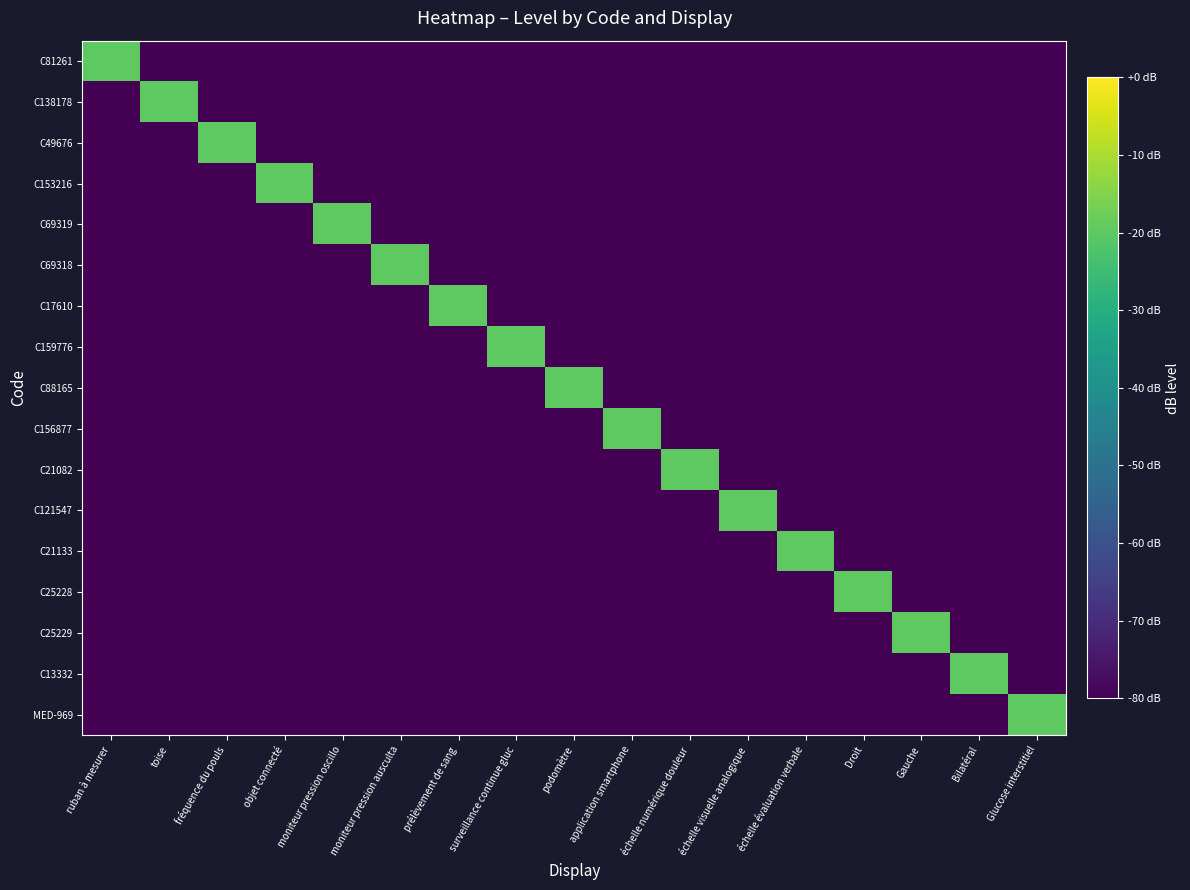

Reading left to right, transcribe all the data shown in this chart.

C81261: ruban à mesurer=-20	toise=-80	fréquence du pouls=-80	objet connecté=-80	moniteur pression oscillo=-80	moniteur pression ausculta=-80	prélèvement de sang=-80	surveillance continue gluc=-80	podomètre=-80	application smartphone=-80	échelle numérique douleur=-80	échelle visuelle analogique=-80	échelle évaluation verbale=-80	Droit=-80	Gauche=-80	Bilatéral=-80	Glucose interstitiel=-80
C138178: ruban à mesurer=-80	toise=-20	fréquence du pouls=-80	objet connecté=-80	moniteur pression oscillo=-80	moniteur pression ausculta=-80	prélèvement de sang=-80	surveillance continue gluc=-80	podomètre=-80	application smartphone=-80	échelle numérique douleur=-80	échelle visuelle analogique=-80	échelle évaluation verbale=-80	Droit=-80	Gauche=-80	Bilatéral=-80	Glucose interstitiel=-80
C49676: ruban à mesurer=-80	toise=-80	fréquence du pouls=-20	objet connecté=-80	moniteur pression oscillo=-80	moniteur pression ausculta=-80	prélèvement de sang=-80	surveillance continue gluc=-80	podomètre=-80	application smartphone=-80	échelle numérique douleur=-80	échelle visuelle analogique=-80	échelle évaluation verbale=-80	Droit=-80	Gauche=-80	Bilatéral=-80	Glucose interstitiel=-80
C153216: ruban à mesurer=-80	toise=-80	fréquence du pouls=-80	objet connecté=-20	moniteur pression oscillo=-80	moniteur pression ausculta=-80	prélèvement de sang=-80	surveillance continue gluc=-80	podomètre=-80	application smartphone=-80	échelle numérique douleur=-80	échelle visuelle analogique=-80	échelle évaluation verbale=-80	Droit=-80	Gauche=-80	Bilatéral=-80	Glucose interstitiel=-80
C69319: ruban à mesurer=-80	toise=-80	fréquence du pouls=-80	objet connecté=-80	moniteur pression oscillo=-20	moniteur pression ausculta=-80	prélèvement de sang=-80	surveillance continue gluc=-80	podomètre=-80	application smartphone=-80	échelle numérique douleur=-80	échelle visuelle analogique=-80	échelle évaluation verbale=-80	Droit=-80	Gauche=-80	Bilatéral=-80	Glucose interstitiel=-80
C69318: ruban à mesurer=-80	toise=-80	fréquence du pouls=-80	objet connecté=-80	moniteur pression oscillo=-80	moniteur pression ausculta=-20	prélèvement de sang=-80	surveillance continue gluc=-80	podomètre=-80	application smartphone=-80	échelle numérique douleur=-80	échelle visuelle analogique=-80	échelle évaluation verbale=-80	Droit=-80	Gauche=-80	Bilatéral=-80	Glucose interstitiel=-80
C17610: ruban à mesurer=-80	toise=-80	fréquence du pouls=-80	objet connecté=-80	moniteur pression oscillo=-80	moniteur pression ausculta=-80	prélèvement de sang=-20	surveillance continue gluc=-80	podomètre=-80	application smartphone=-80	échelle numérique douleur=-80	échelle visuelle analogique=-80	échelle évaluation verbale=-80	Droit=-80	Gauche=-80	Bilatéral=-80	Glucose interstitiel=-80
C159776: ruban à mesurer=-80	toise=-80	fréquence du pouls=-80	objet connecté=-80	moniteur pression oscillo=-80	moniteur pression ausculta=-80	prélèvement de sang=-80	surveillance continue gluc=-20	podomètre=-80	application smartphone=-80	échelle numérique douleur=-80	échelle visuelle analogique=-80	échelle évaluation verbale=-80	Droit=-80	Gauche=-80	Bilatéral=-80	Glucose interstitiel=-80
C88165: ruban à mesurer=-80	toise=-80	fréquence du pouls=-80	objet connecté=-80	moniteur pression oscillo=-80	moniteur pression ausculta=-80	prélèvement de sang=-80	surveillance continue gluc=-80	podomètre=-20	application smartphone=-80	échelle numérique douleur=-80	échelle visuelle analogique=-80	échelle évaluation verbale=-80	Droit=-80	Gauche=-80	Bilatéral=-80	Glucose interstitiel=-80
C156877: ruban à mesurer=-80	toise=-80	fréquence du pouls=-80	objet connecté=-80	moniteur pression oscillo=-80	moniteur pression ausculta=-80	prélèvement de sang=-80	surveillance continue gluc=-80	podomètre=-80	application smartphone=-20	échelle numérique douleur=-80	échelle visuelle analogique=-80	échelle évaluation verbale=-80	Droit=-80	Gauche=-80	Bilatéral=-80	Glucose interstitiel=-80
C21082: ruban à mesurer=-80	toise=-80	fréquence du pouls=-80	objet connecté=-80	moniteur pression oscillo=-80	moniteur pression ausculta=-80	prélèvement de sang=-80	surveillance continue gluc=-80	podomètre=-80	application smartphone=-80	échelle numérique douleur=-20	échelle visuelle analogique=-80	échelle évaluation verbale=-80	Droit=-80	Gauche=-80	Bilatéral=-80	Glucose interstitiel=-80
C121547: ruban à mesurer=-80	toise=-80	fréquence du pouls=-80	objet connecté=-80	moniteur pression oscillo=-80	moniteur pression ausculta=-80	prélèvement de sang=-80	surveillance continue gluc=-80	podomètre=-80	application smartphone=-80	échelle numérique douleur=-80	échelle visuelle analogique=-20	échelle évaluation verbale=-80	Droit=-80	Gauche=-80	Bilatéral=-80	Glucose interstitiel=-80
C21133: ruban à mesurer=-80	toise=-80	fréquence du pouls=-80	objet connecté=-80	moniteur pression oscillo=-80	moniteur pression ausculta=-80	prélèvement de sang=-80	surveillance continue gluc=-80	podomètre=-80	application smartphone=-80	échelle numérique douleur=-80	échelle visuelle analogique=-80	échelle évaluation verbale=-20	Droit=-80	Gauche=-80	Bilatéral=-80	Glucose interstitiel=-80
C25228: ruban à mesurer=-80	toise=-80	fréquence du pouls=-80	objet connecté=-80	moniteur pression oscillo=-80	moniteur pression ausculta=-80	prélèvement de sang=-80	surveillance continue gluc=-80	podomètre=-80	application smartphone=-80	échelle numérique douleur=-80	échelle visuelle analogique=-80	échelle évaluation verbale=-80	Droit=-20	Gauche=-80	Bilatéral=-80	Glucose interstitiel=-80
C25229: ruban à mesurer=-80	toise=-80	fréquence du pouls=-80	objet connecté=-80	moniteur pression oscillo=-80	moniteur pression ausculta=-80	prélèvement de sang=-80	surveillance continue gluc=-80	podomètre=-80	application smartphone=-80	échelle numérique douleur=-80	échelle visuelle analogique=-80	échelle évaluation verbale=-80	Droit=-80	Gauche=-20	Bilatéral=-80	Glucose interstitiel=-80
C13332: ruban à mesurer=-80	toise=-80	fréquence du pouls=-80	objet connecté=-80	moniteur pression oscillo=-80	moniteur pression ausculta=-80	prélèvement de sang=-80	surveillance continue gluc=-80	podomètre=-80	application smartphone=-80	échelle numérique douleur=-80	échelle visuelle analogique=-80	échelle évaluation verbale=-80	Droit=-80	Gauche=-80	Bilatéral=-20	Glucose interstitiel=-80
MED-969: ruban à mesurer=-80	toise=-80	fréquence du pouls=-80	objet connecté=-80	moniteur pression oscillo=-80	moniteur pression ausculta=-80	prélèvement de sang=-80	surveillance continue gluc=-80	podomètre=-80	application smartphone=-80	échelle numérique douleur=-80	échelle visuelle analogique=-80	échelle évaluation verbale=-80	Droit=-80	Gauche=-80	Bilatéral=-80	Glucose interstitiel=-20